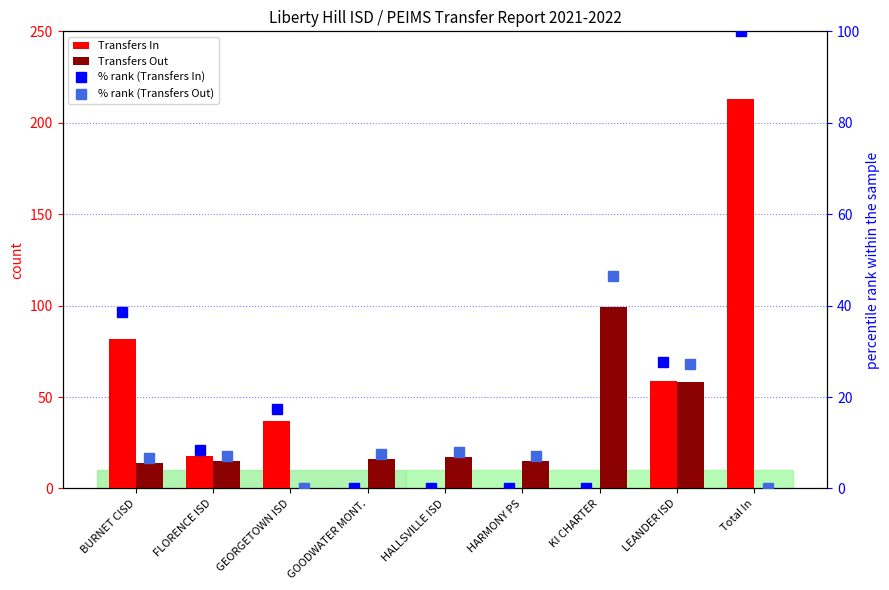

At which category is the sum across all series the highest?

Total In